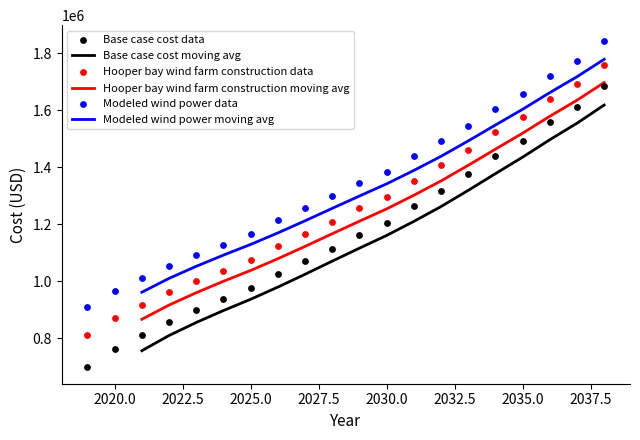

Which series has the largest total across all categories?

Modeled wind power